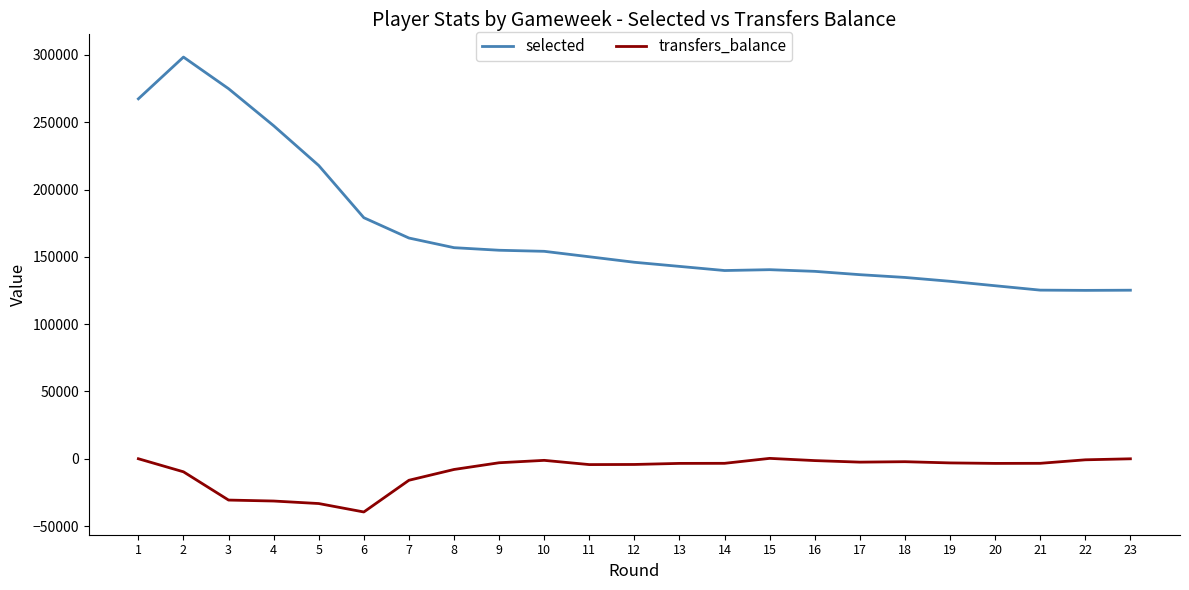

At which label is selected closest to 211770?

5